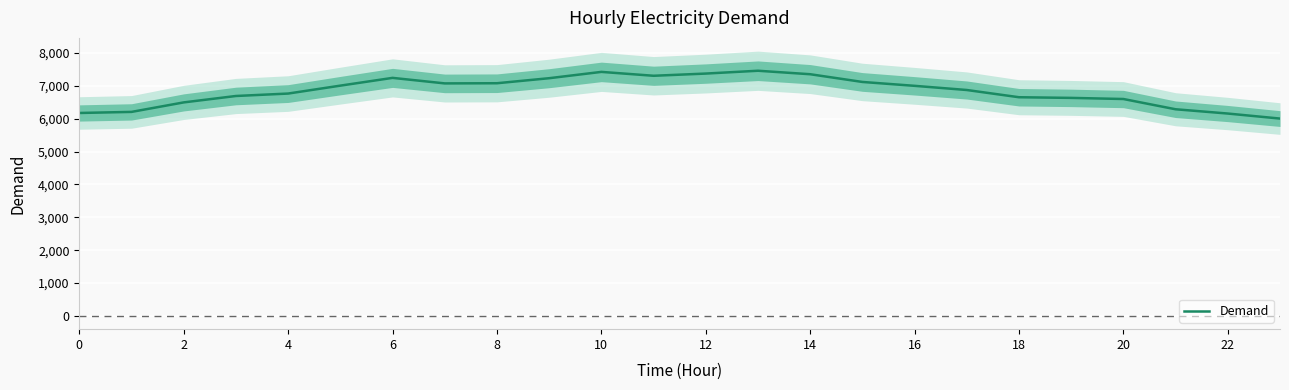

What is the minimum value for Demand?

6004